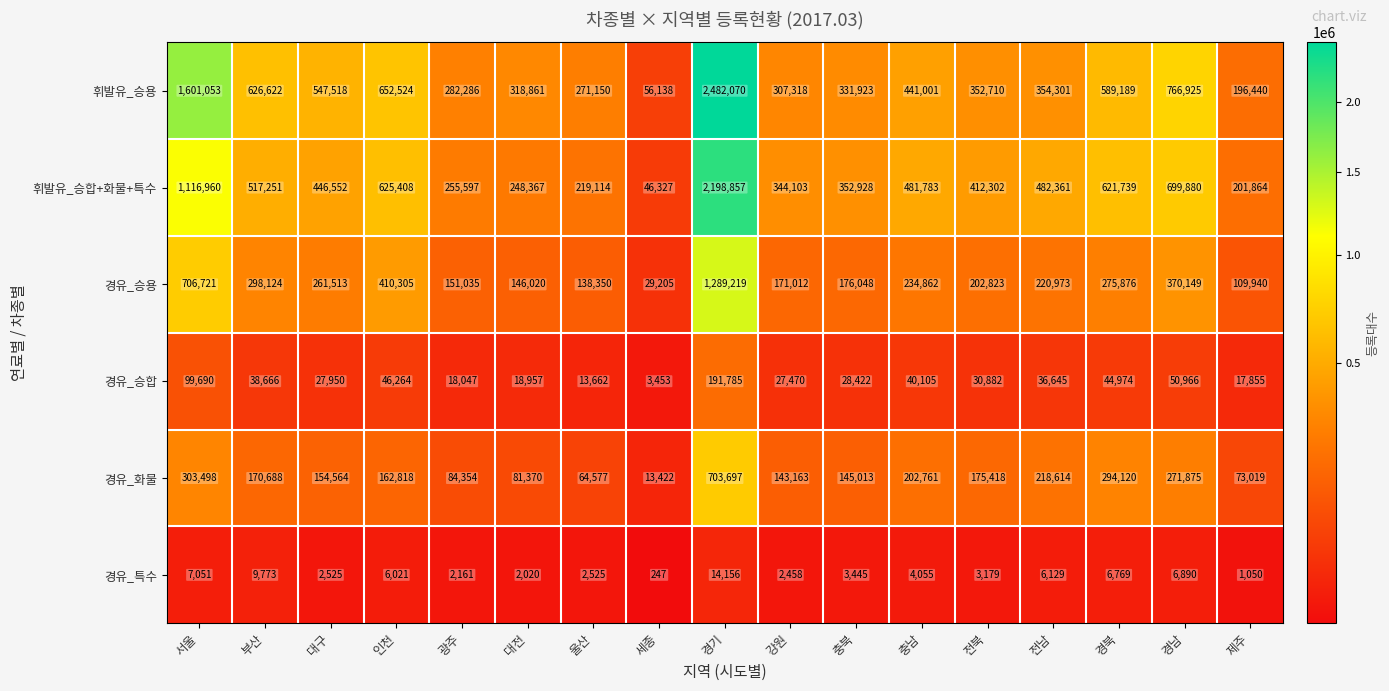

At which label is 경유_승합 closest to 97619?

서울